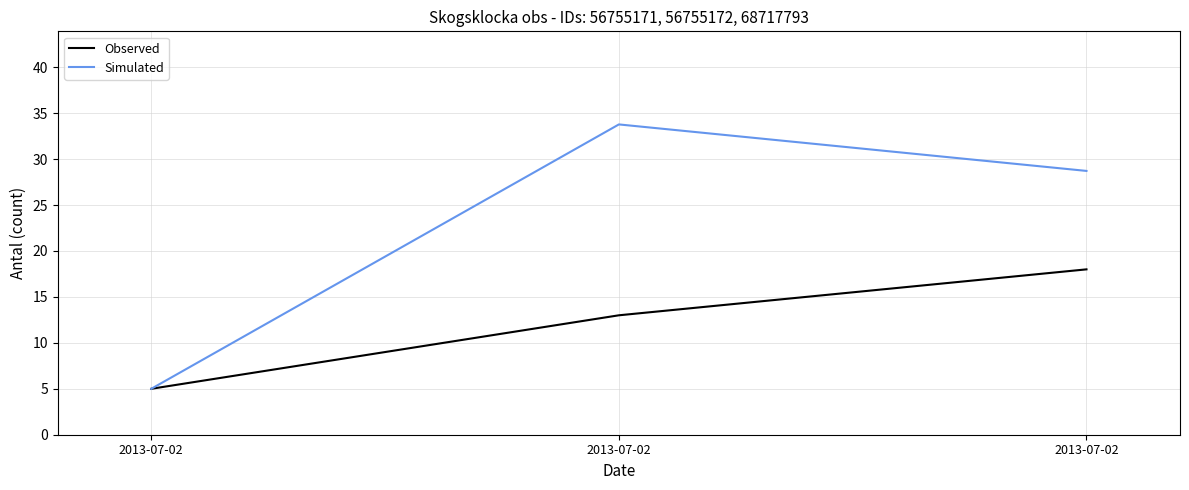

At which label does Simulated first exceed 28?

2013-07-02